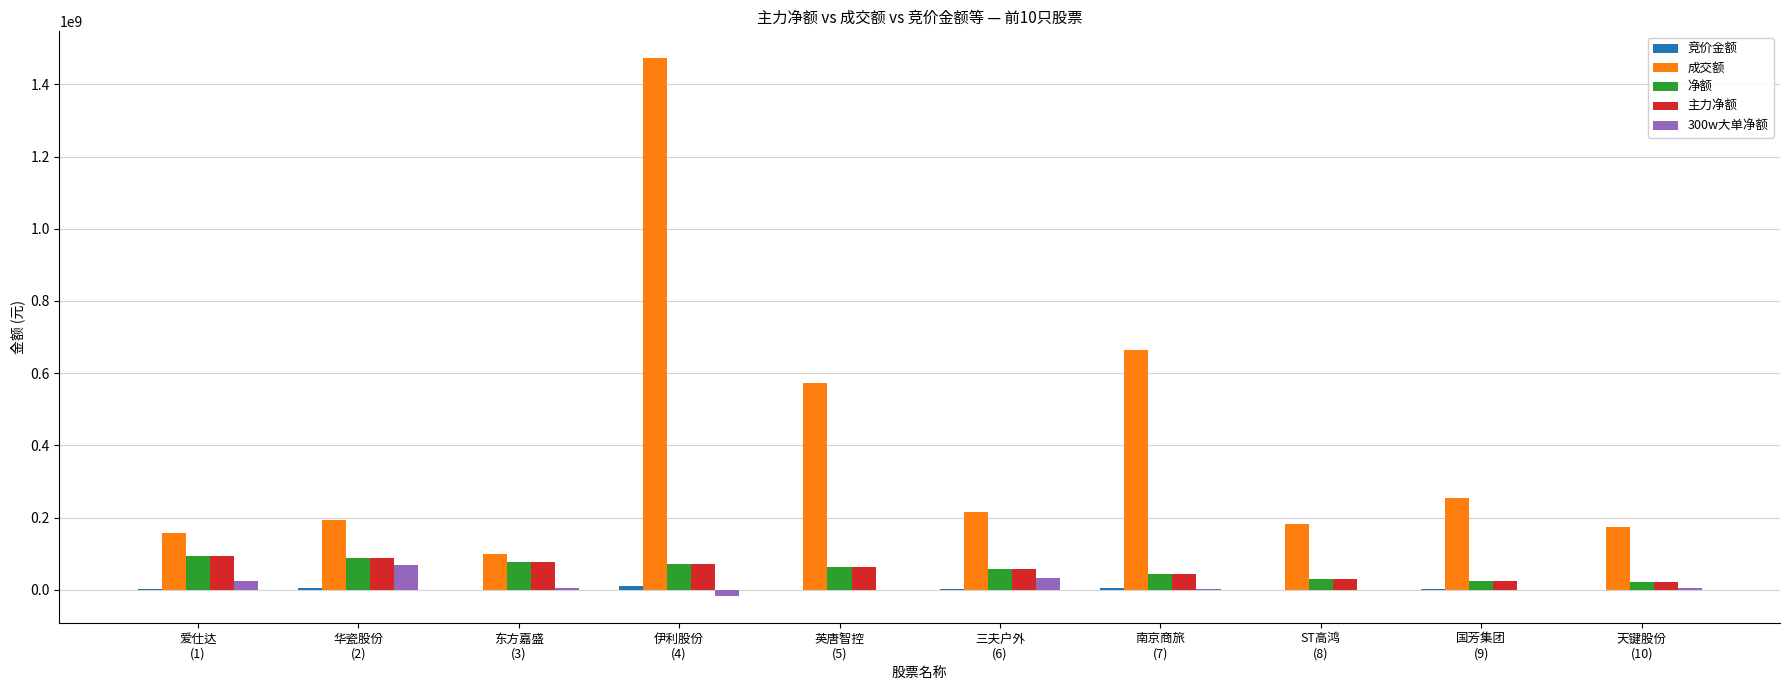

How many groups of bars are there?

10